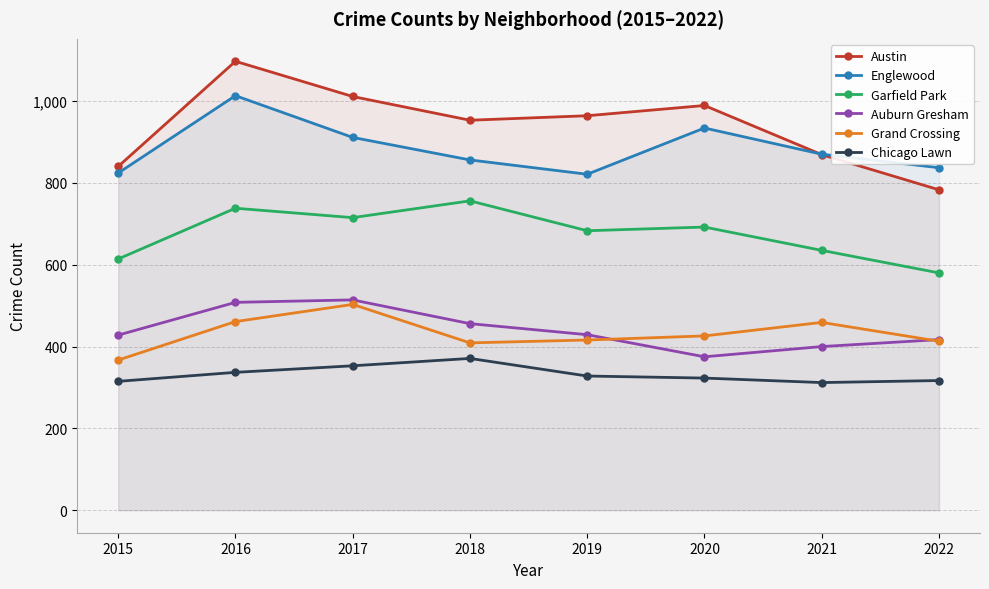

Is it true that Auburn Gresham equals 796 at 2018?

False